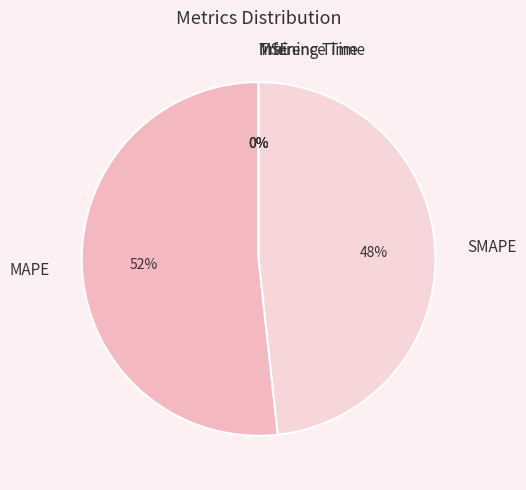

Is it true that MAPE is 52% of the pie?

True